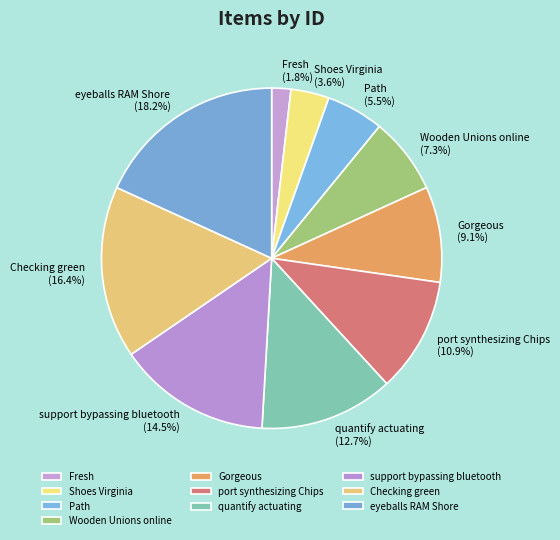

What is the largest slice in the pie chart?

eyeballs RAM Shore